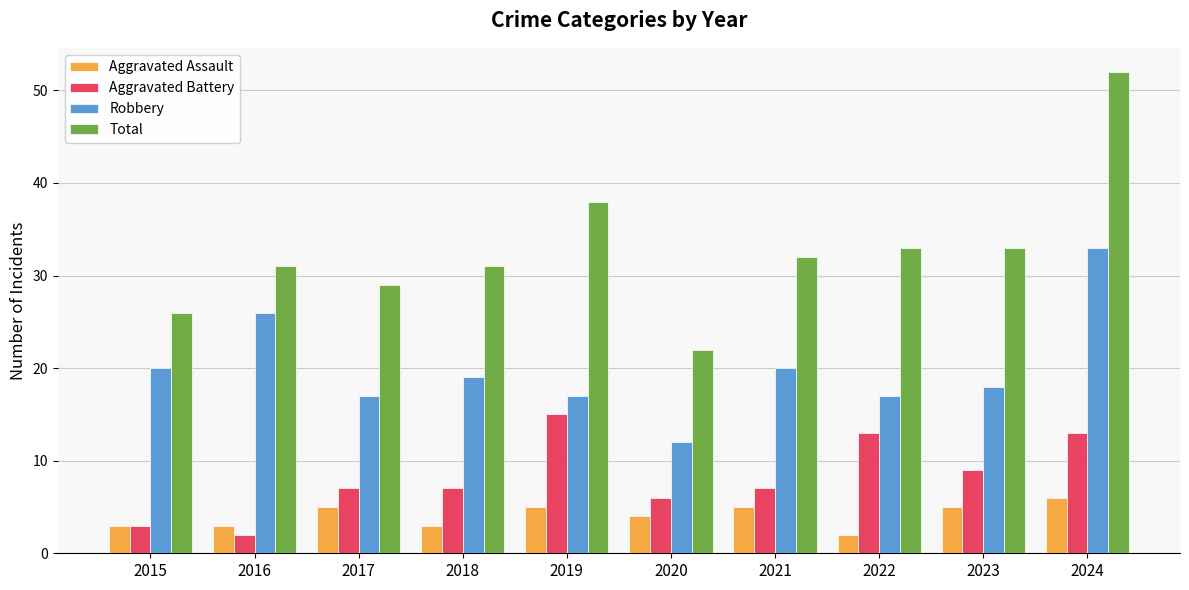

What is the approximate value of Aggravated Assault at 2023?

5